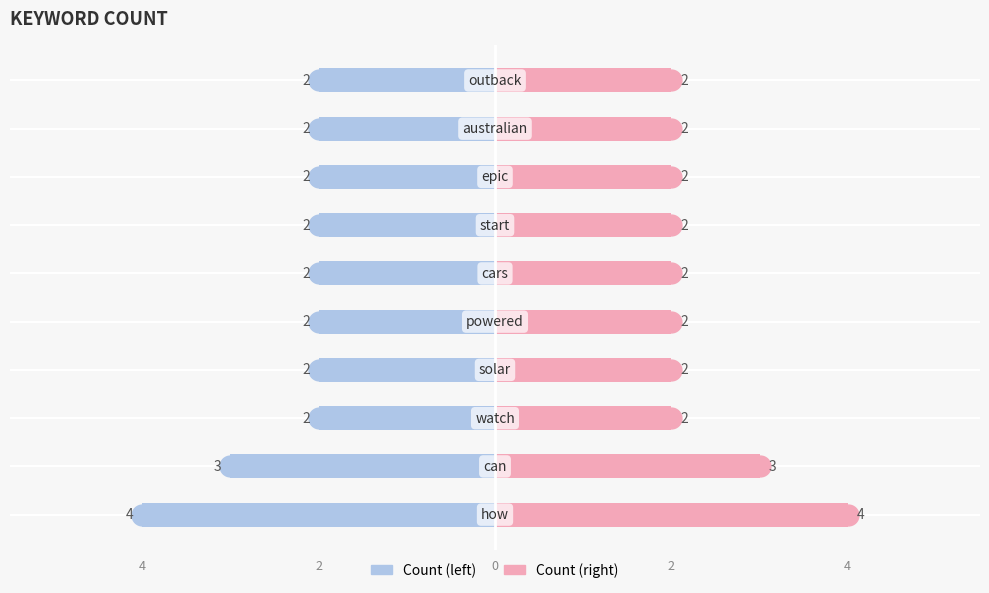

Which series has the widest spread of values?

Count (left)